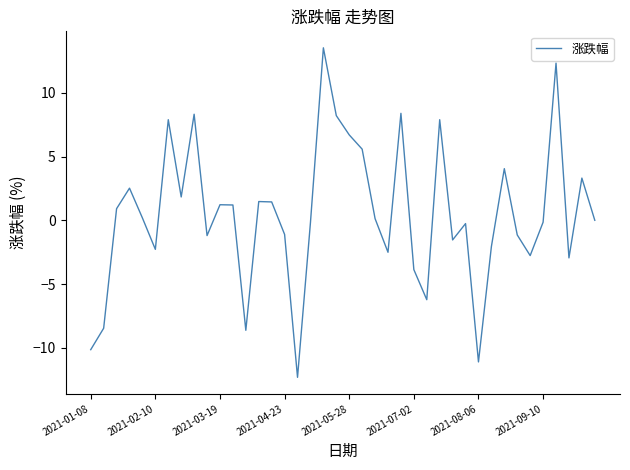

What is the sum of all values?

18.2